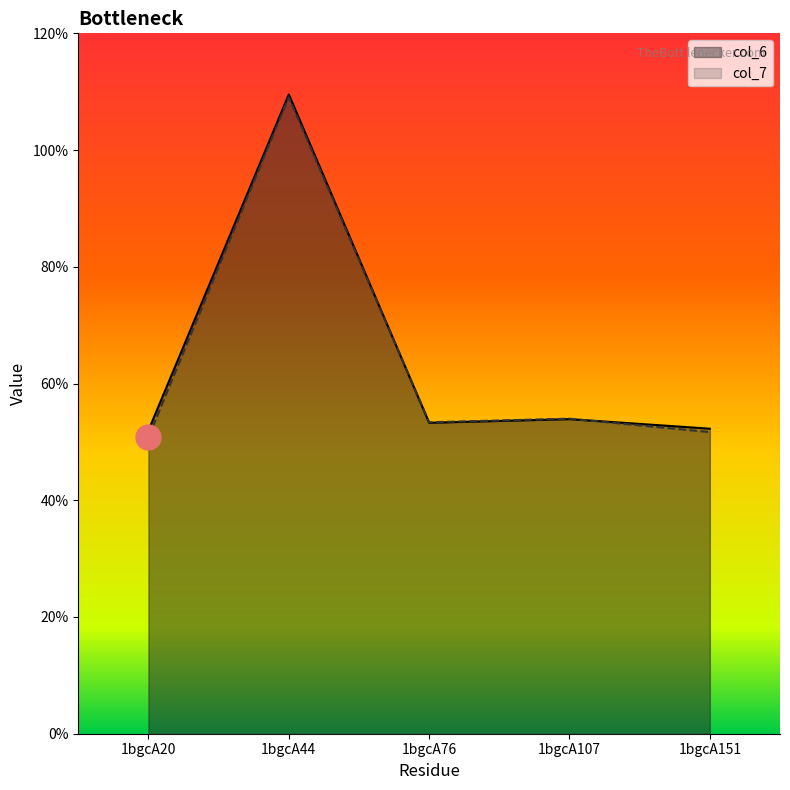

The col_7 series shows 9.4 at 1bgcA76. True or false?

False